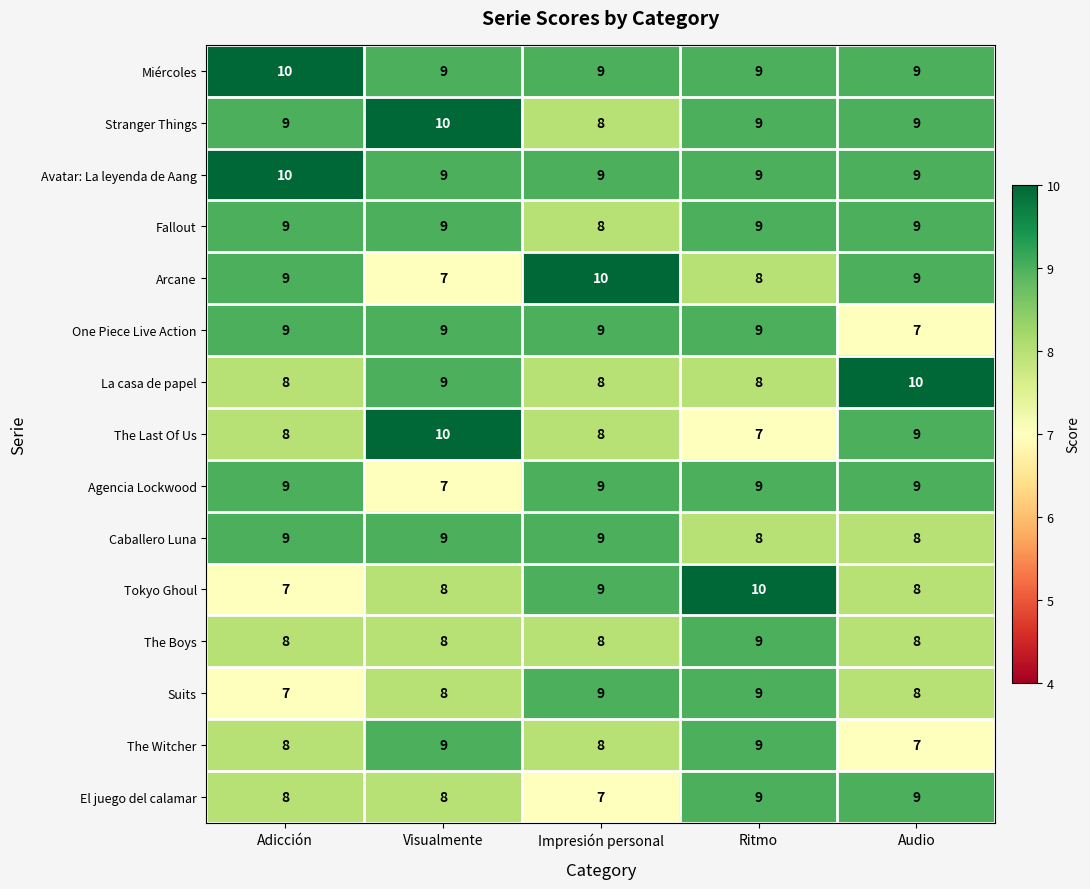

At how many categories does at least one series exceed 9?

5